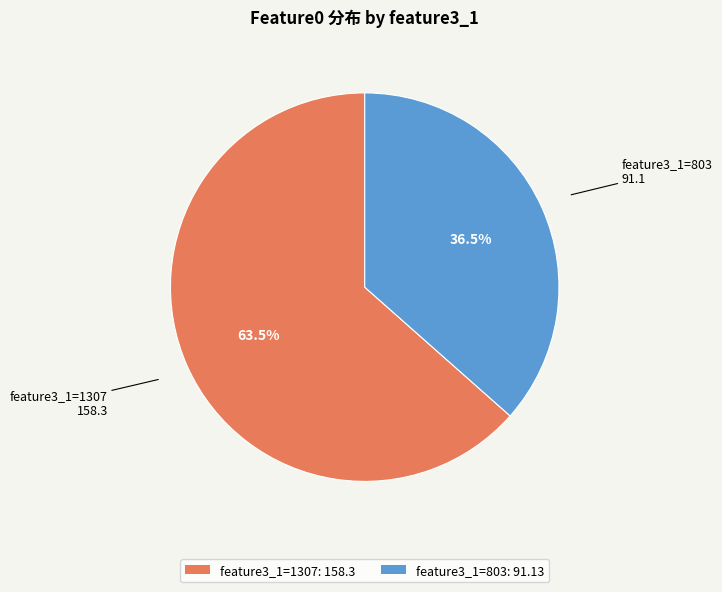

What percentage do feature3_1=803: 91.13 and feature3_1=1307: 158.3 together represent?

100.0%